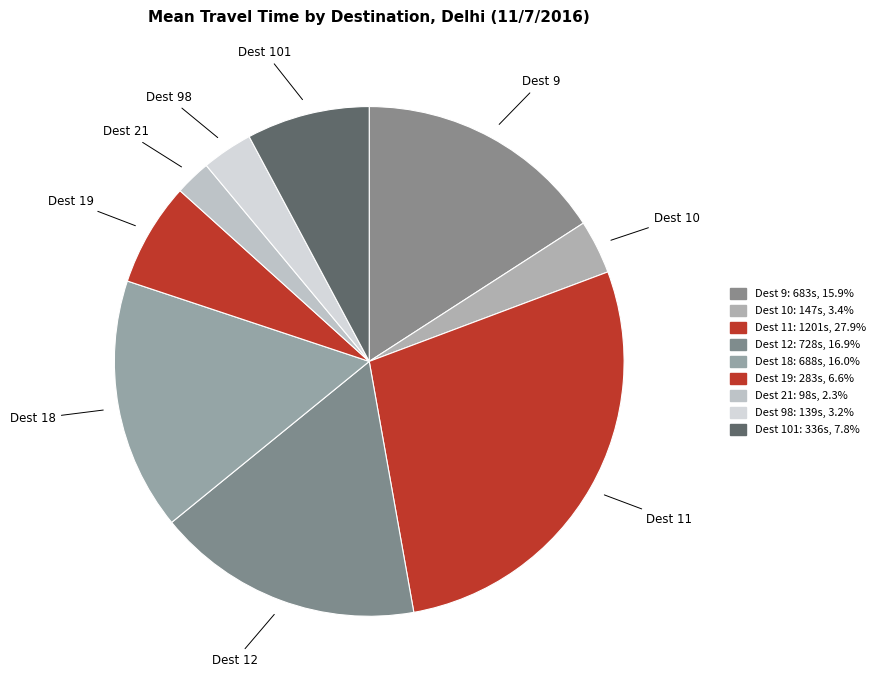

Do Dest 18 and Dest 101 together represent more than half of the pie?

No